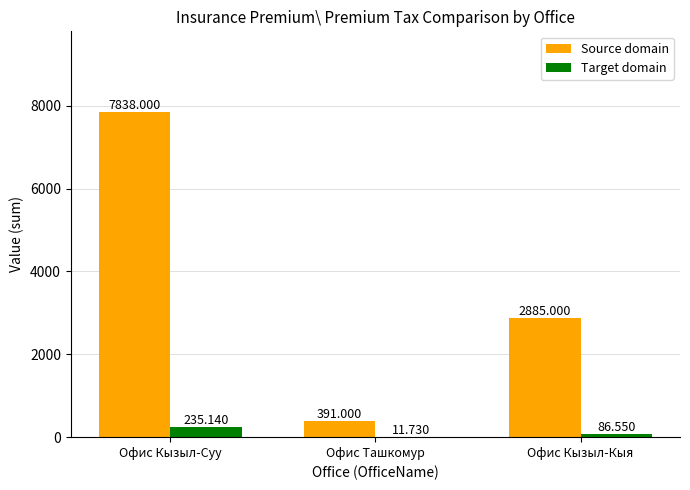

True or false: Target domain has a value of 235.1 at Офис Кызыл-Суу.

True